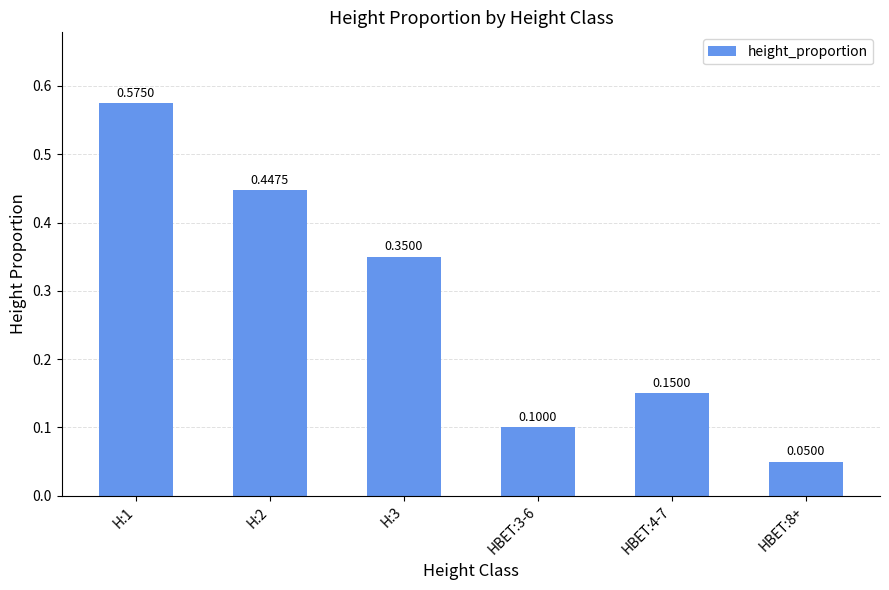

What is the sum of the values at H:3 and H:2?

0.8